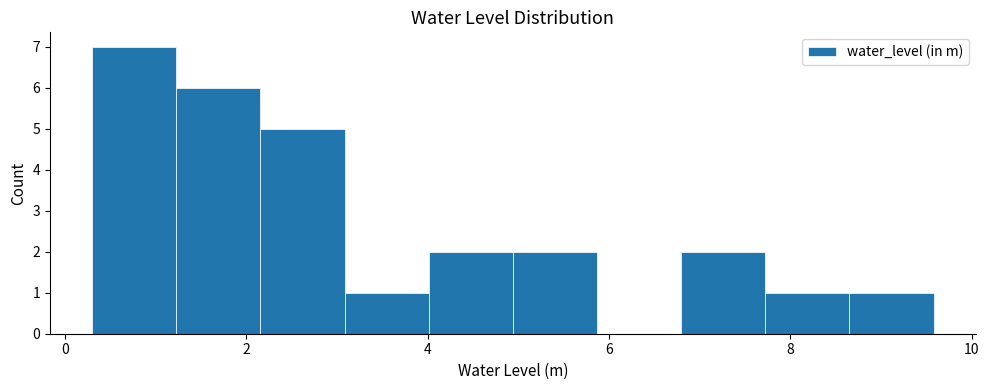

What is the height of the bar covering 8.6 to 9.6 on the x-axis? Neither the bar edges nor the heights are printed on the chart, so give them approximately, as read against the axes.

1